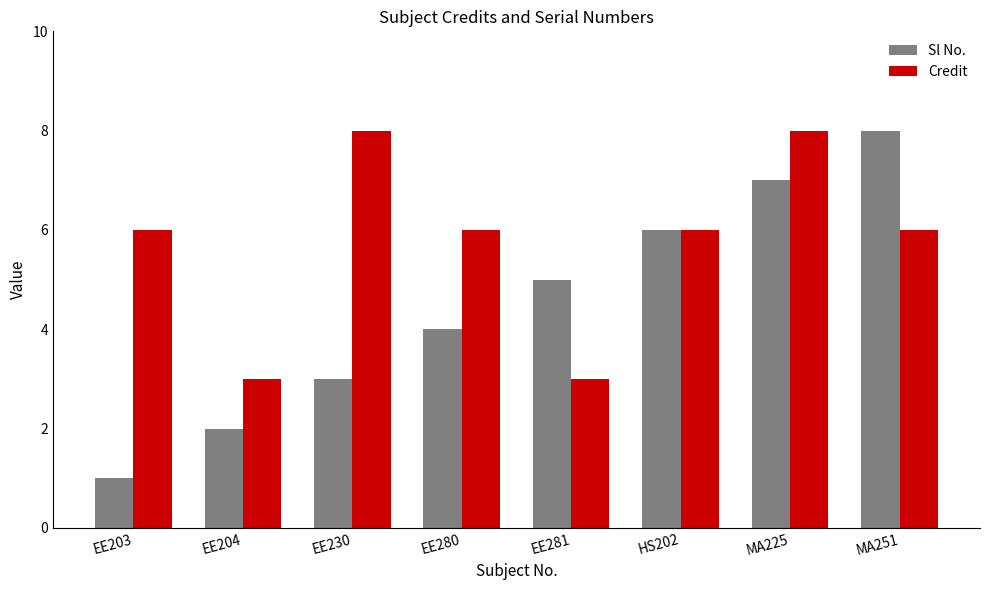

The value of Credit at MA251 is 4. True or false?

False